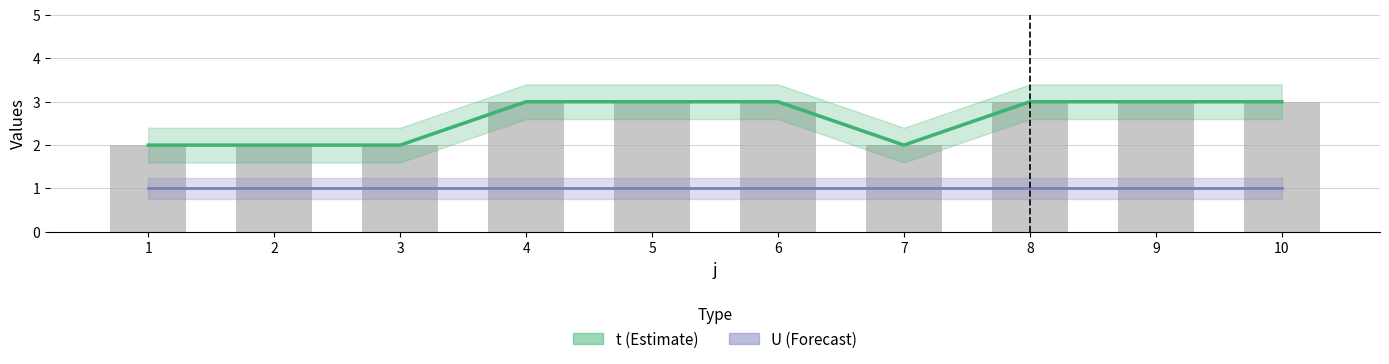

At how many categories does at least one series exceed 2?

6